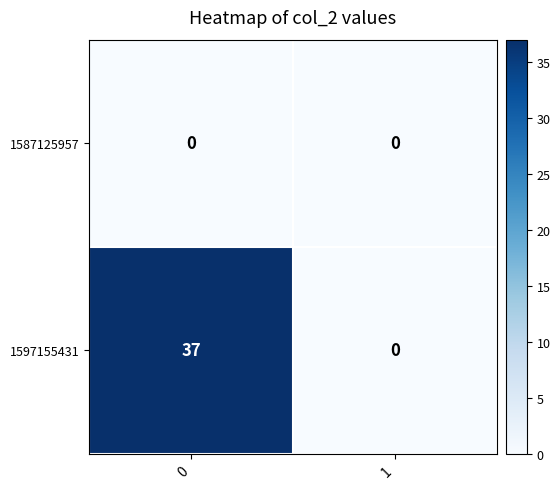

Reading left to right, what are all the values shown in this chart?

1587125957: 0	0
1597155431: 37	0